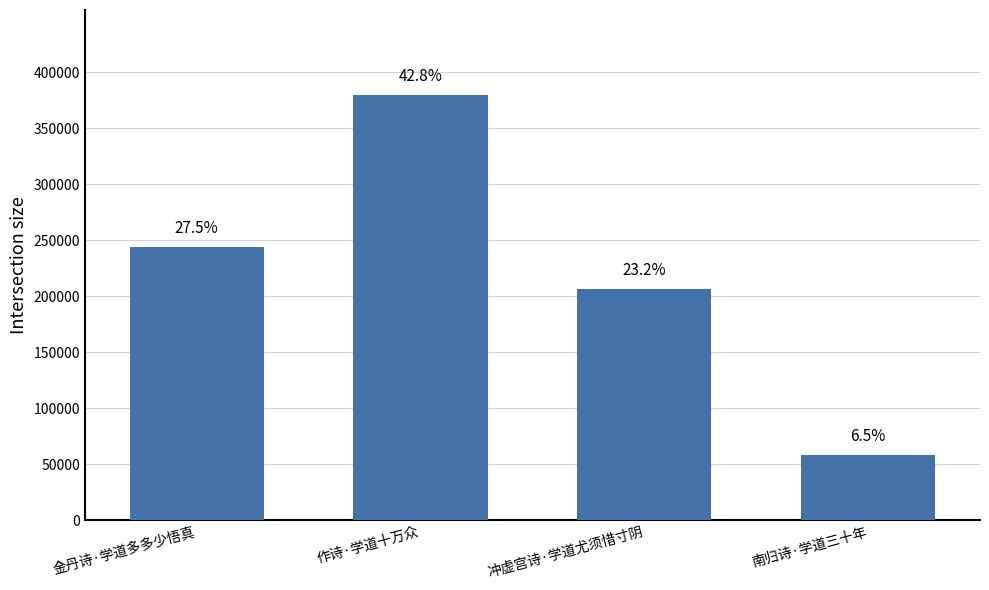

Is it true that the value at 南归诗·学道三十年 is 95394?

False